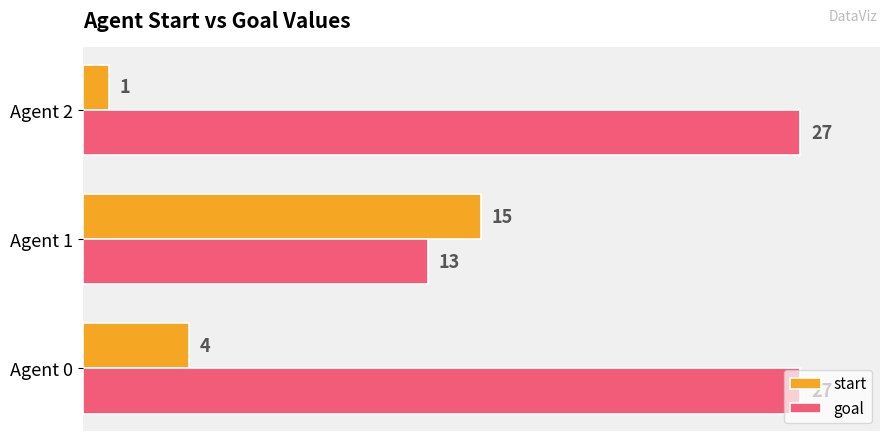

Which series has the largest total across all categories?

goal